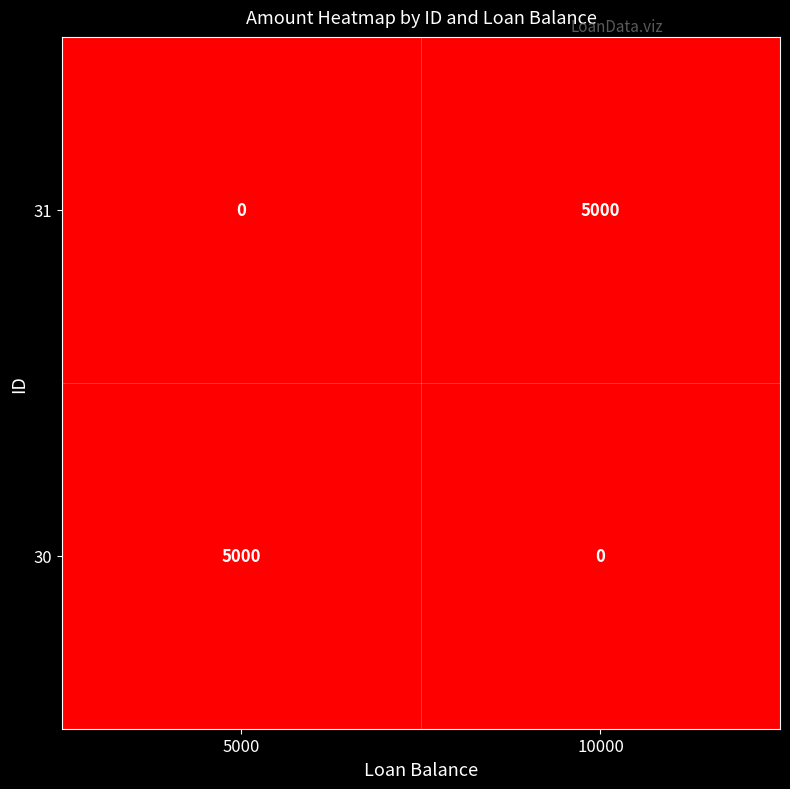

Rank the series at 5000 from lowest to highest value.

31, 30